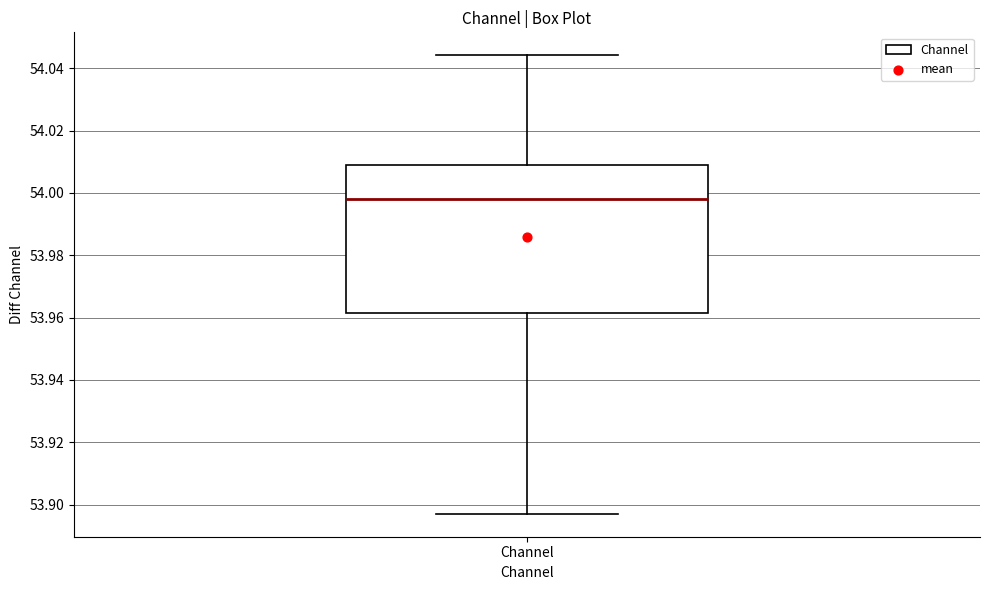

Transcribe this box plot: give where the median line is, the range the box spans, and where the two whiskers end, as read against the y-axis. The values are not printed on the chart, so give them approximately, as read against the axis.

median 53.998, box 53.962 to 54.008, whiskers 53.898 to 54.044